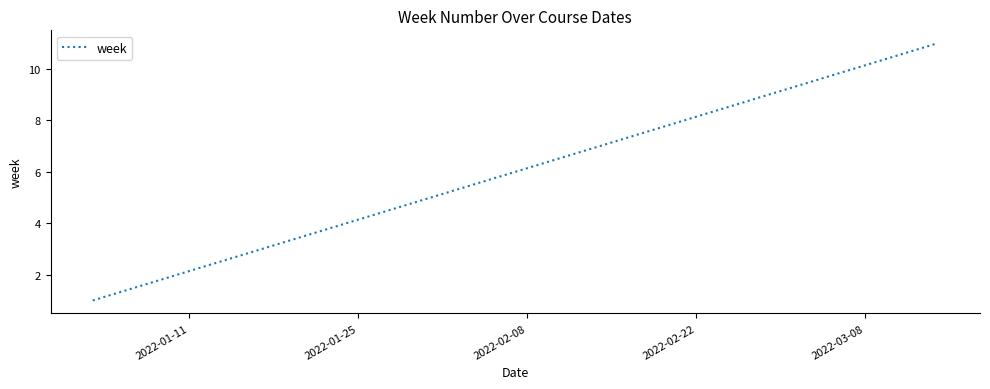

Reading left to right, what are all the values shown in this chart?

1	2	3	4	5	6	7	8	9	10	11